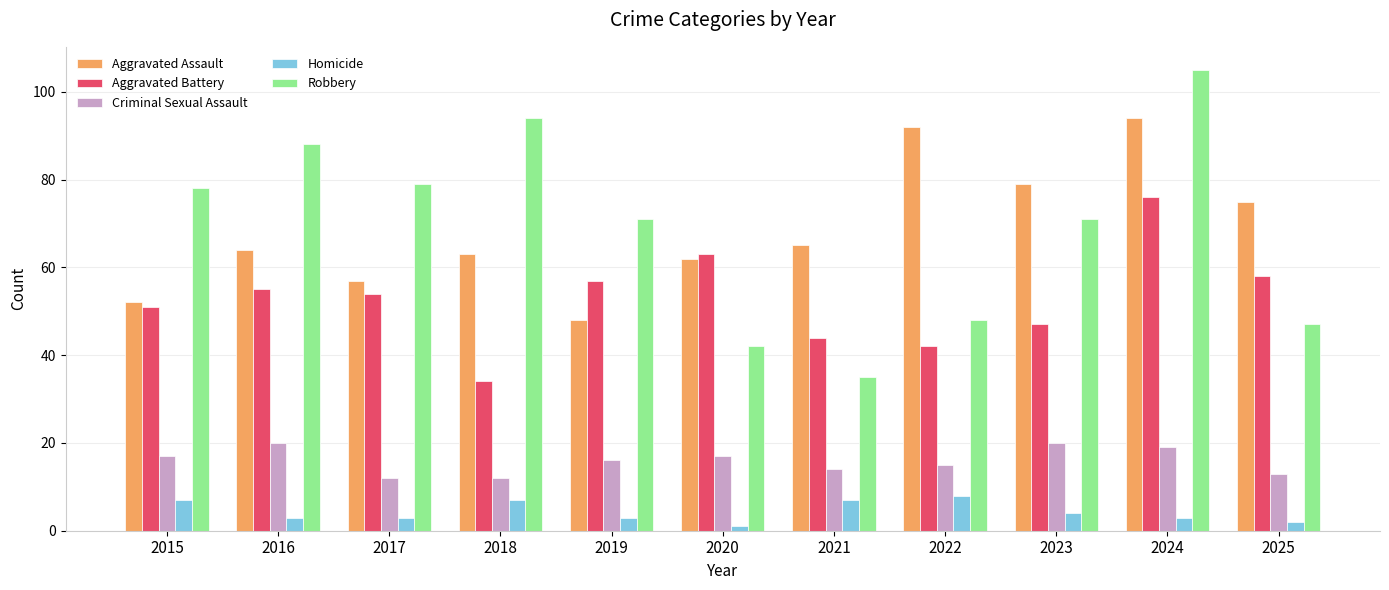

Which category has the highest value in the Aggravated Assault series?

2024